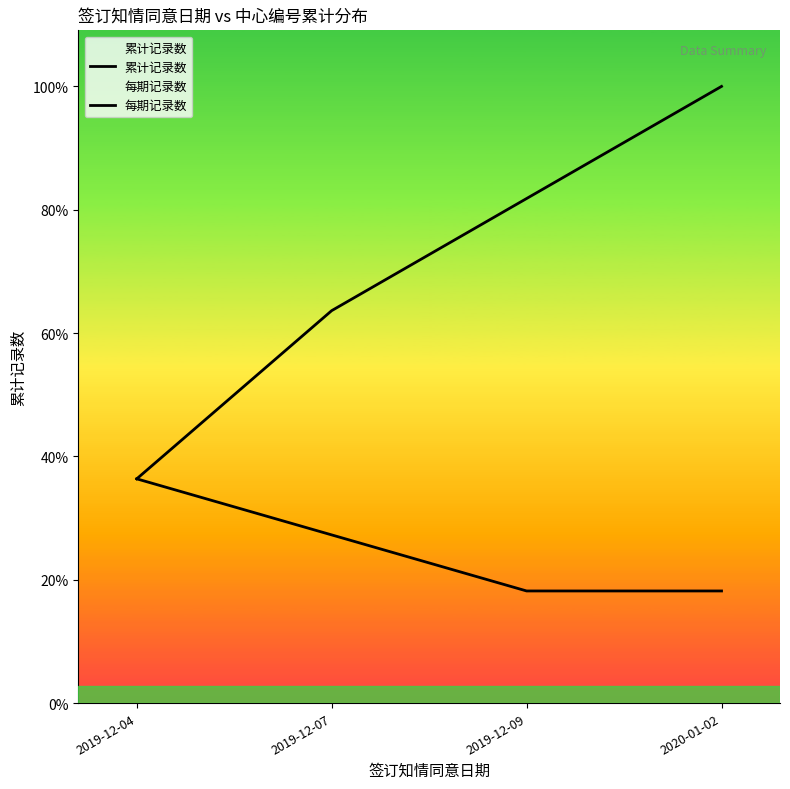

What is the total value across all series at 2020-01-02?

13